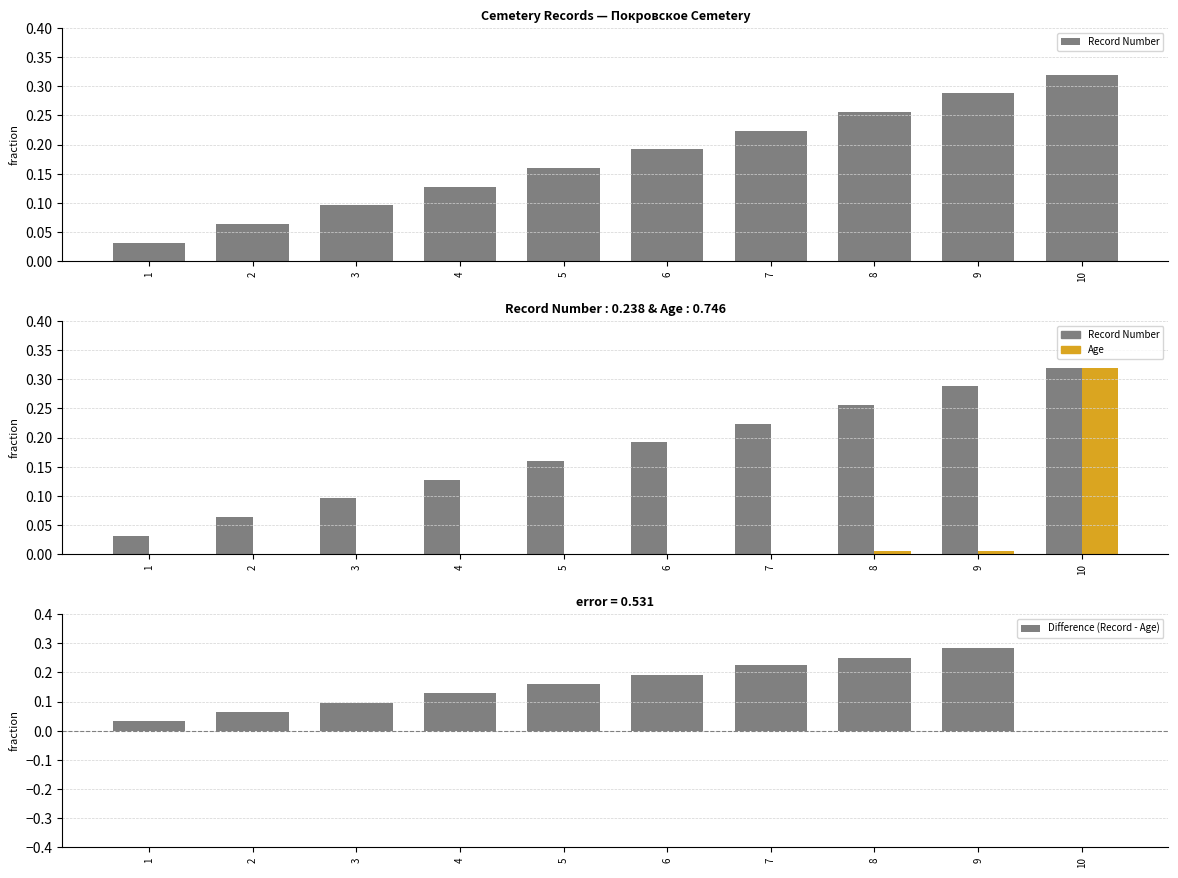

Which series changed the most between 1 and 7?

Record Number